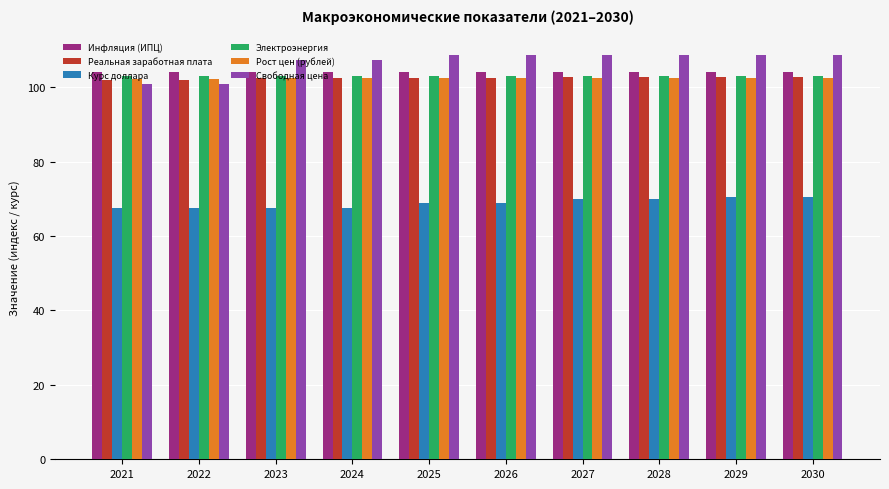

What is the greatest value displayed?

108.7